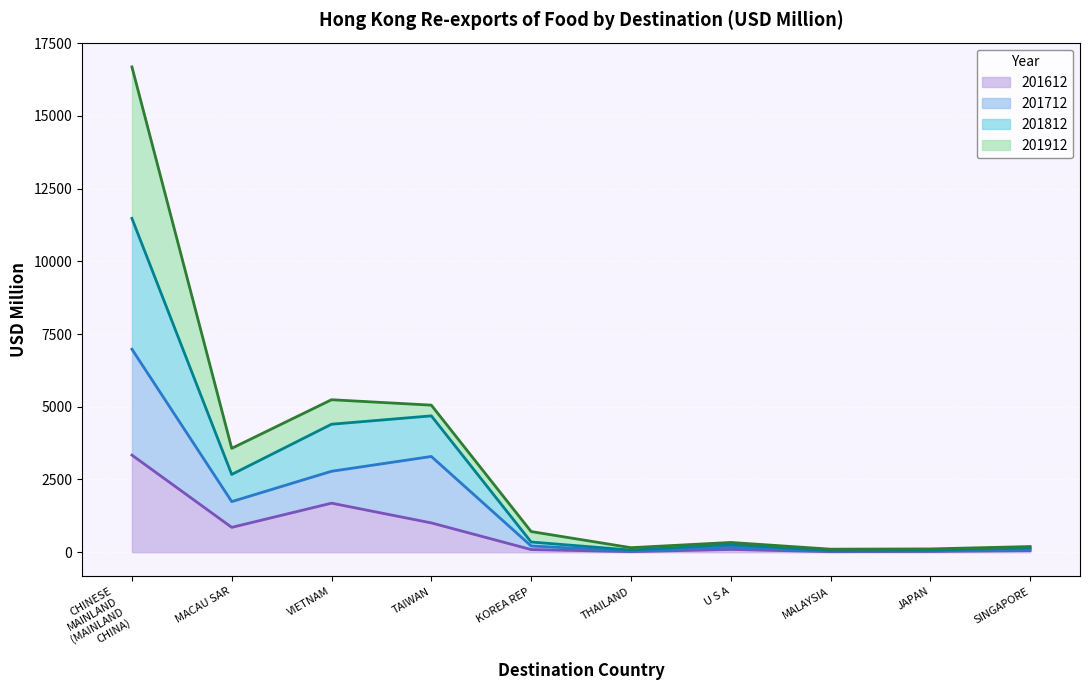

What is the total value across all series at MACAU SAR?

3570.0